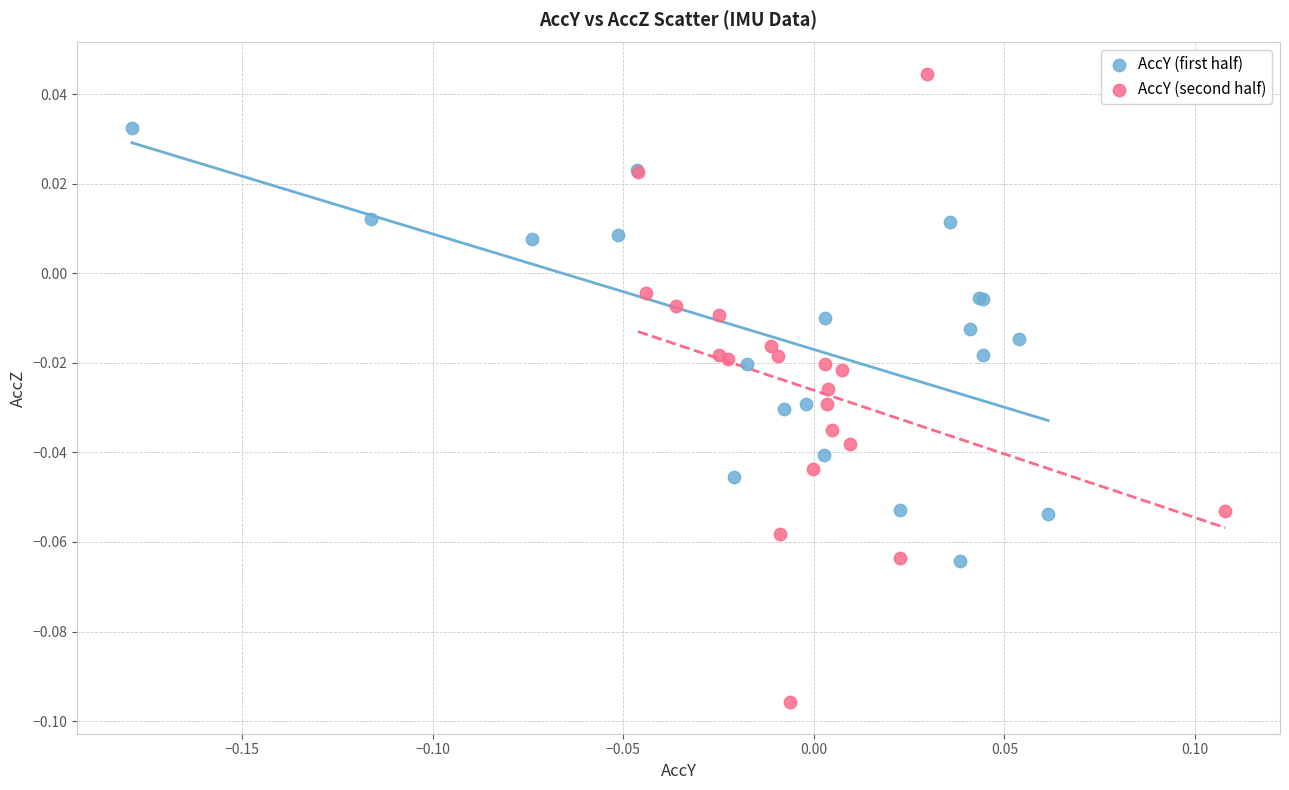

Which series has the largest Y range (max minus min)?

AccY (second half)